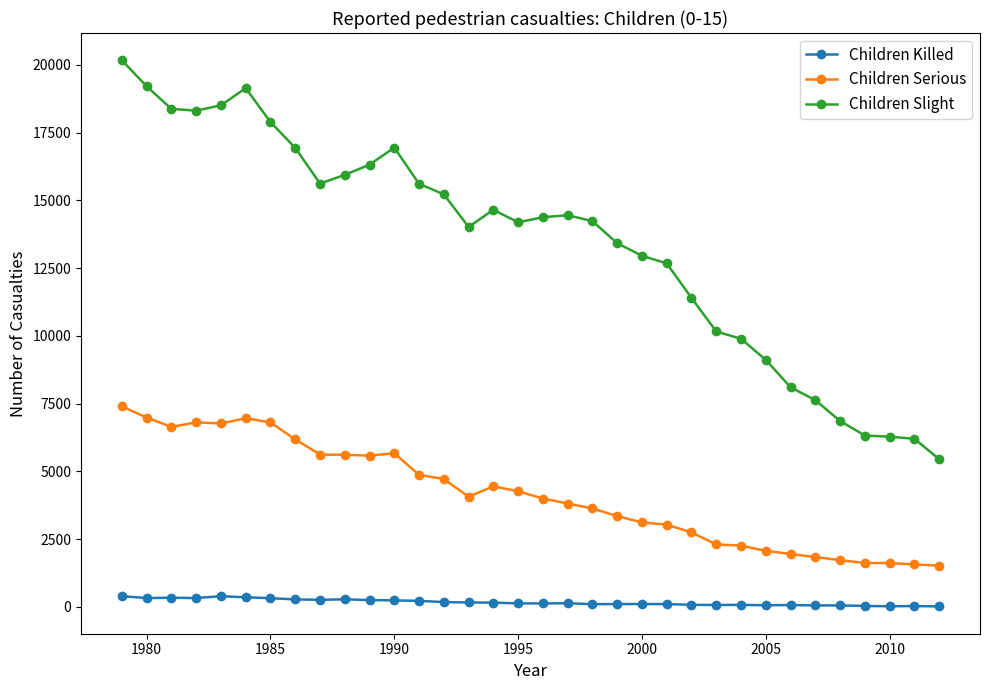

What is the average value of the Children Killed series?

175